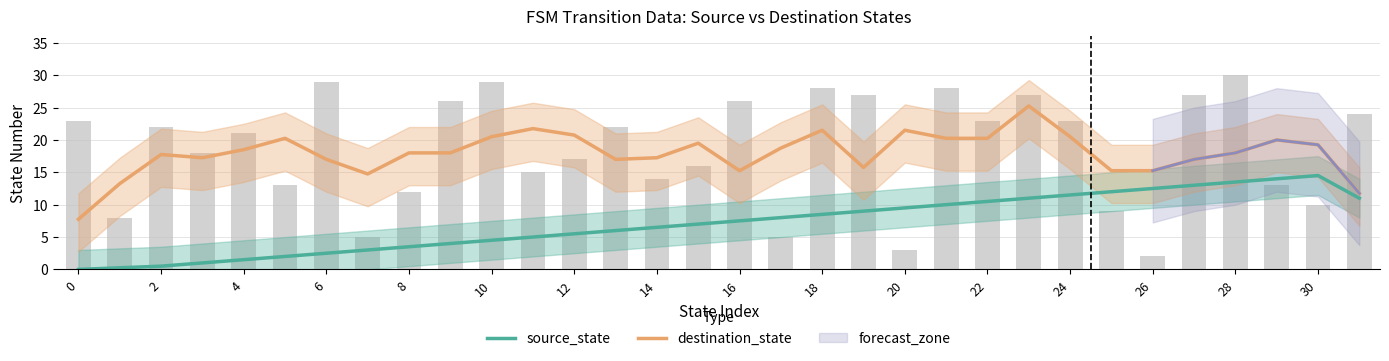

List the series in order of their peak value, highest first.

destination_state, source_state